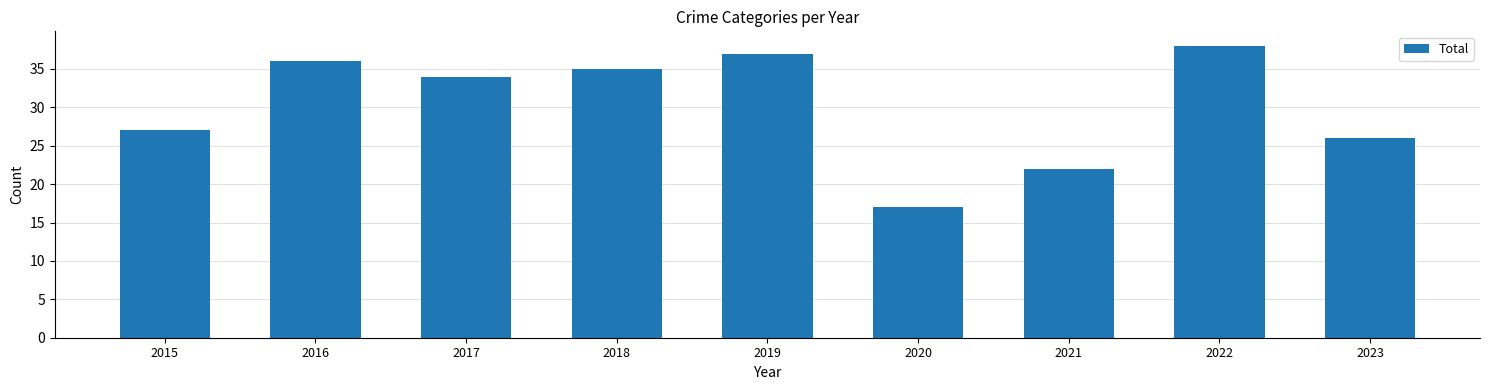

List the labels in order of value, largest first.

2022, 2019, 2016, 2018, 2017, 2015, 2023, 2021, 2020